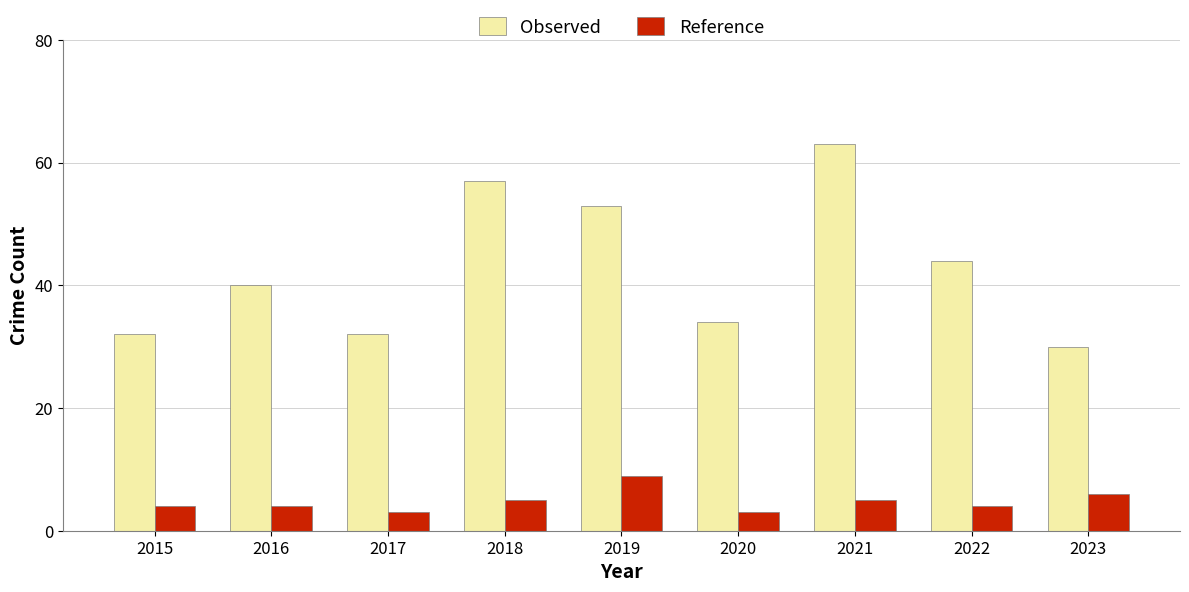

How many groups of bars are there?

9